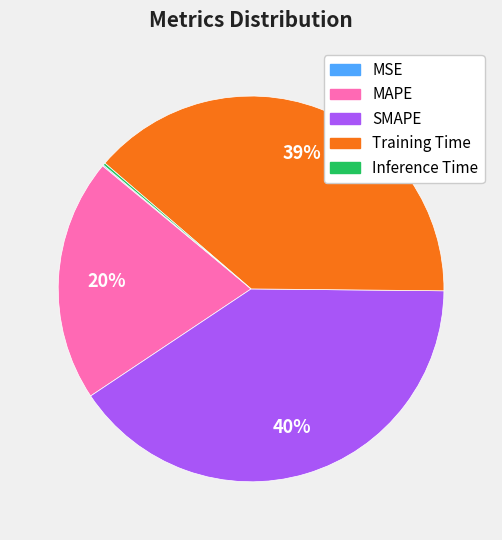

Which slice is the largest?

SMAPE